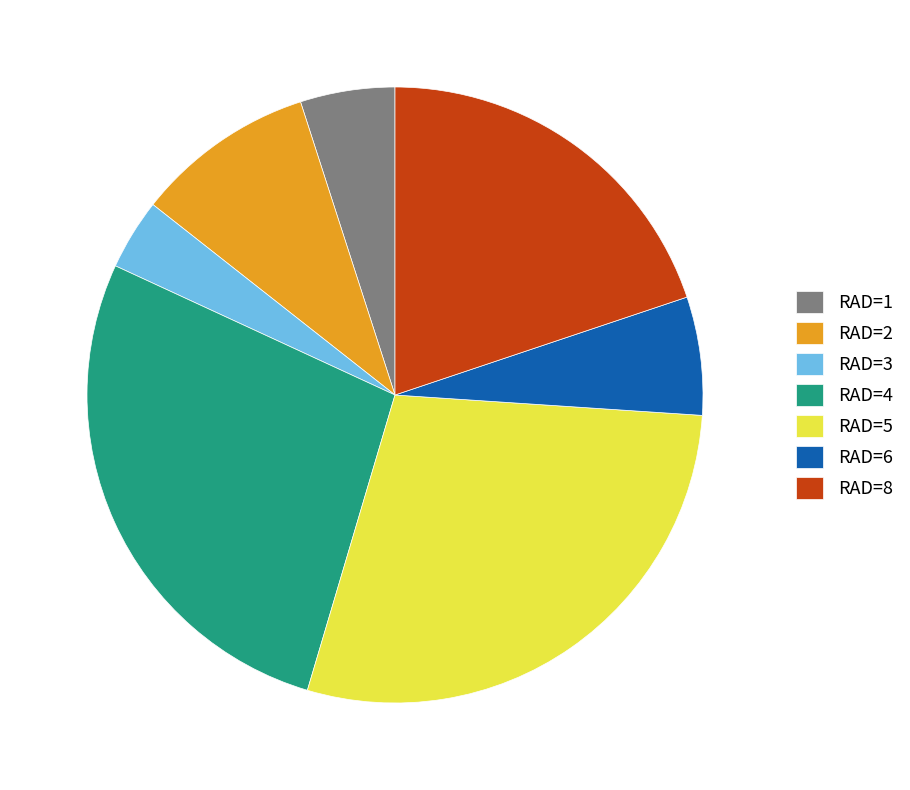

The RAD=5 slice represents 29% of the pie. True or false?

True